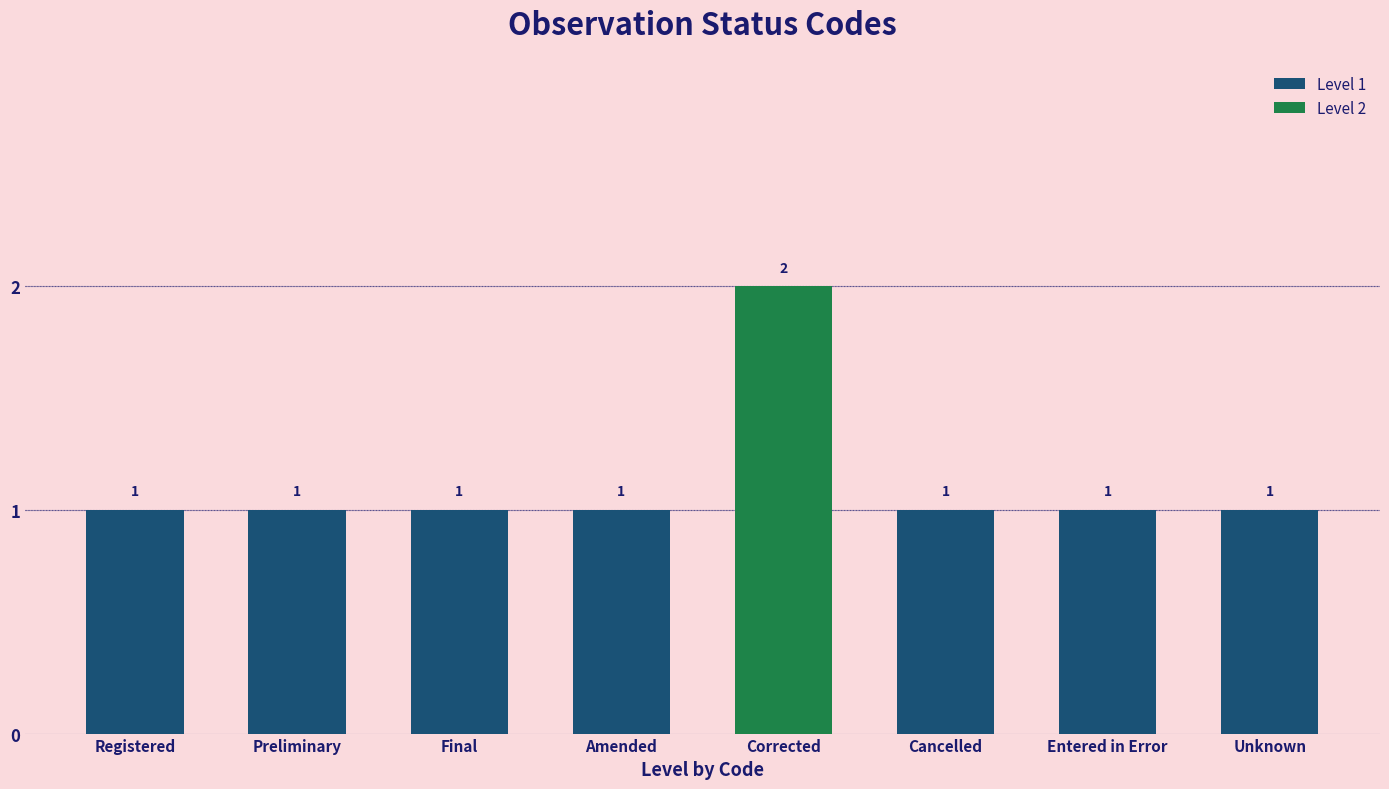

How many values exceed 1?

1